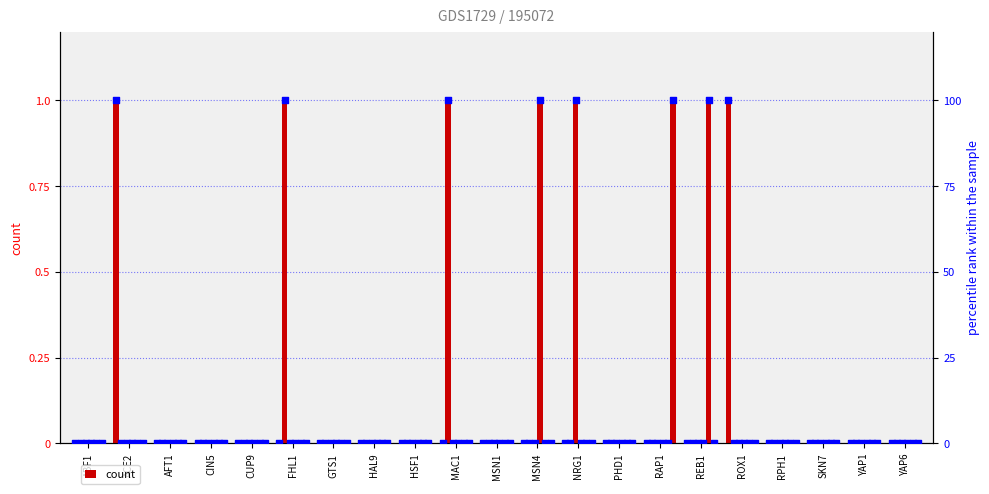

At how many categories does at least one series exceed 0?

8